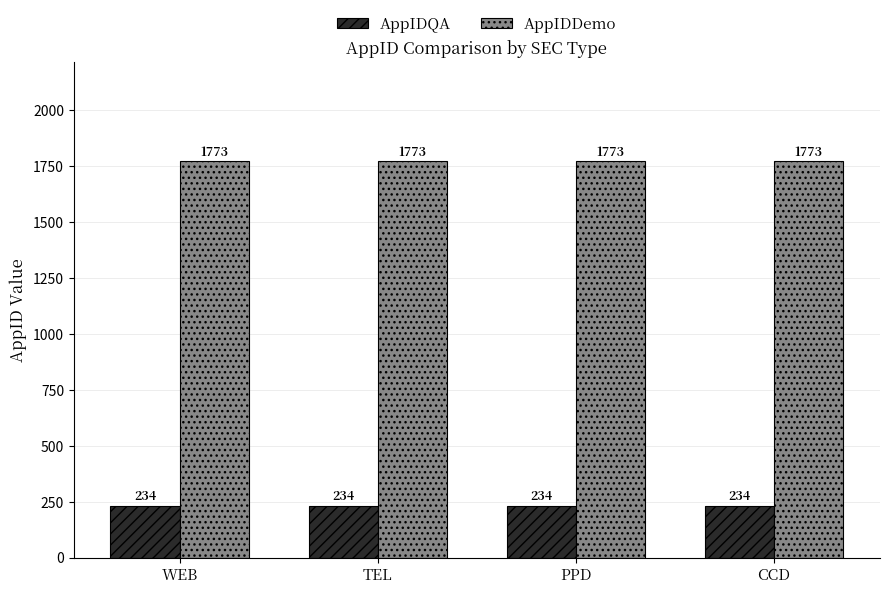

The AppIDDemo series shows 1773 at CCD. True or false?

True